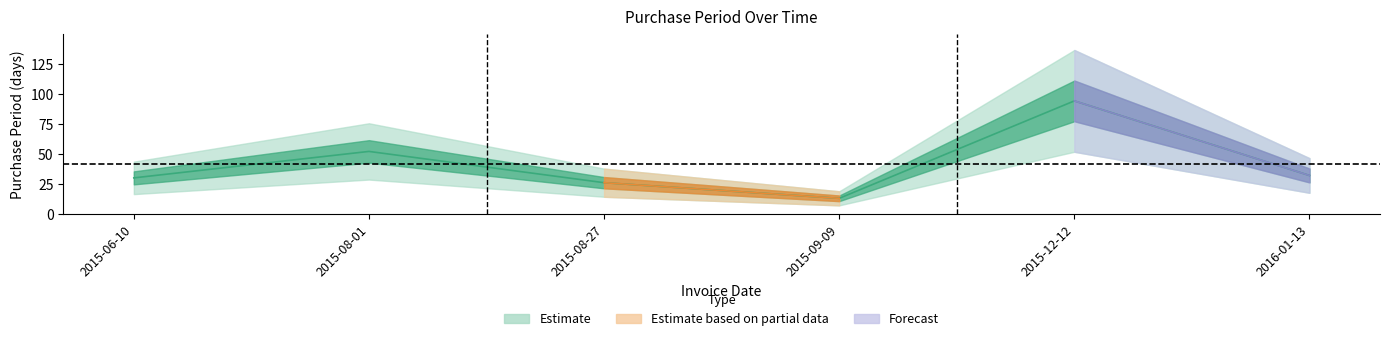

What is the label of the 6th point from the left?

2016-01-13